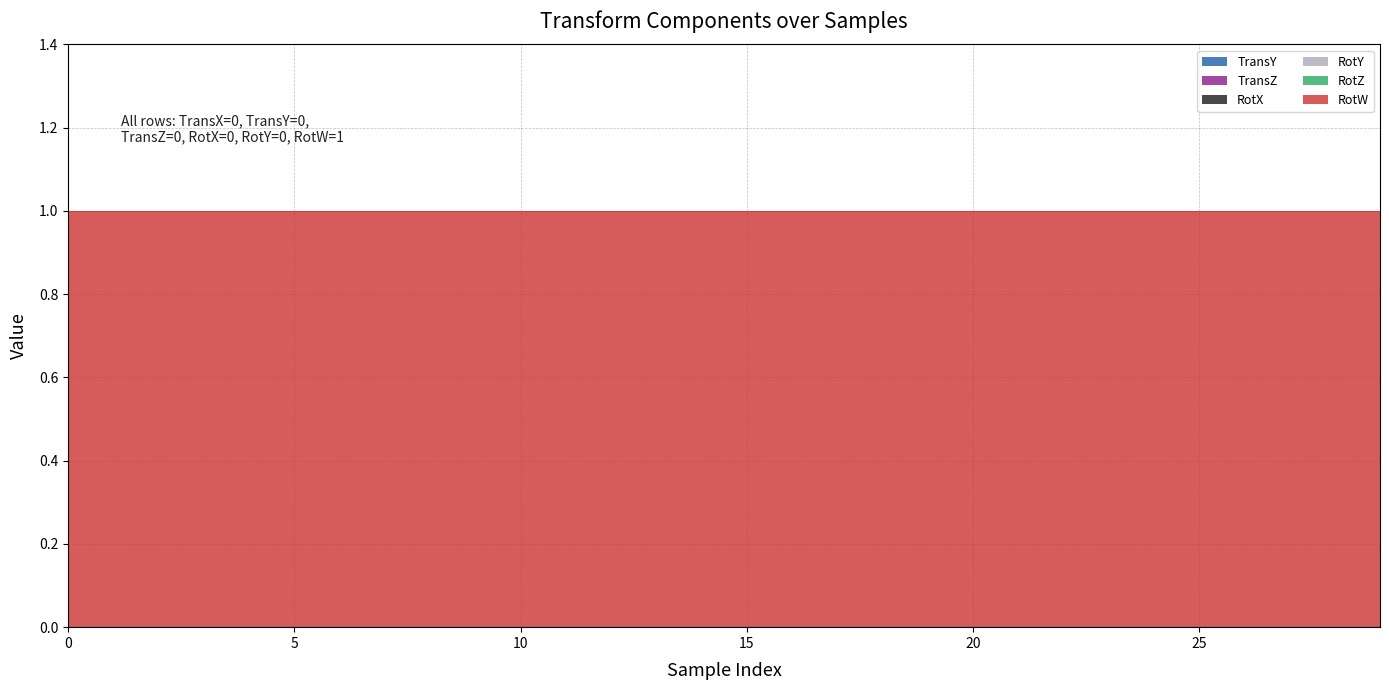

Reading left to right, extract all data points from this chart.

TransY: 0	0	0	0	0	0	0	0	0	0	0	0	0	0	0	0	0	0	0	0	0	0	0	0	0	0	0	0	0	0
TransZ: 0	0	0	0	0	0	0	0	0	0	0	0	0	0	0	0	0	0	0	0	0	0	0	0	0	0	0	0	0	0
RotX: 0	0	0	0	0	0	0	0	0	0	0	0	0	0	0	0	0	0	0	0	0	0	0	0	0	0	0	0	0	0
RotY: 0	0	0	0	0	0	0	0	0	0	0	0	0	0	0	0	0	0	0	0	0	0	0	0	0	0	0	0	0	0
RotZ: 0	0	0	0	0	0	0	0	0	0	0	0	0	0	0	0	0	0	0	0	0	0	0	0	0	0	0	0	0	0
RotW: 1	1	1	1	1	1	1	1	1	1	1	1	1	1	1	1	1	1	1	1	1	1	1	1	1	1	1	1	1	1